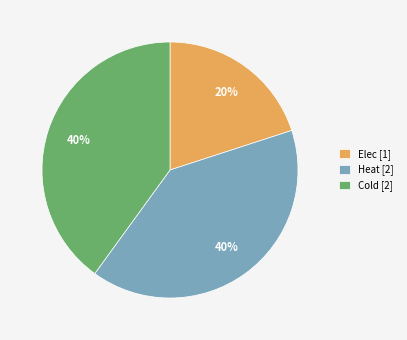

Approximately how many times larger is the value at Cold [2] compared to Heat [2]?

1.0